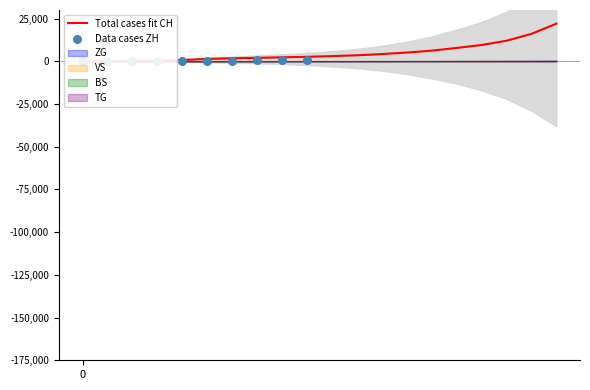

Which series contains the highest Y value?

CH